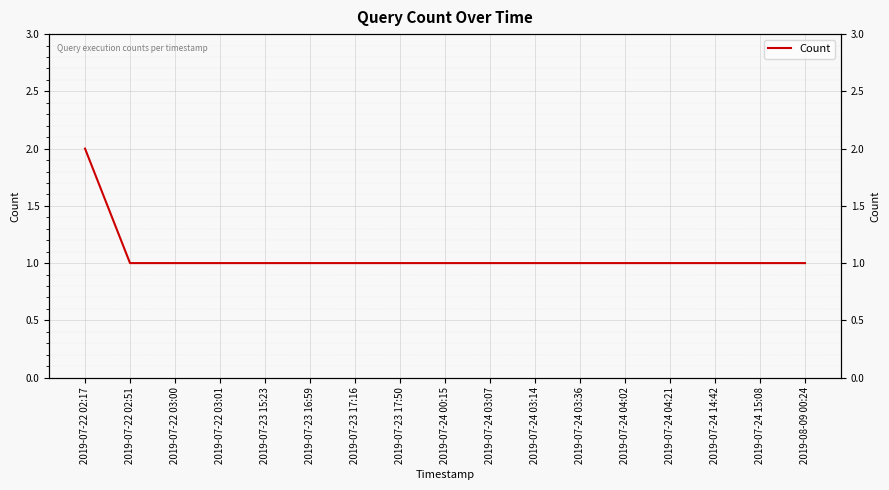

True or false: there are more than 2 points higher than both neighbors.

False